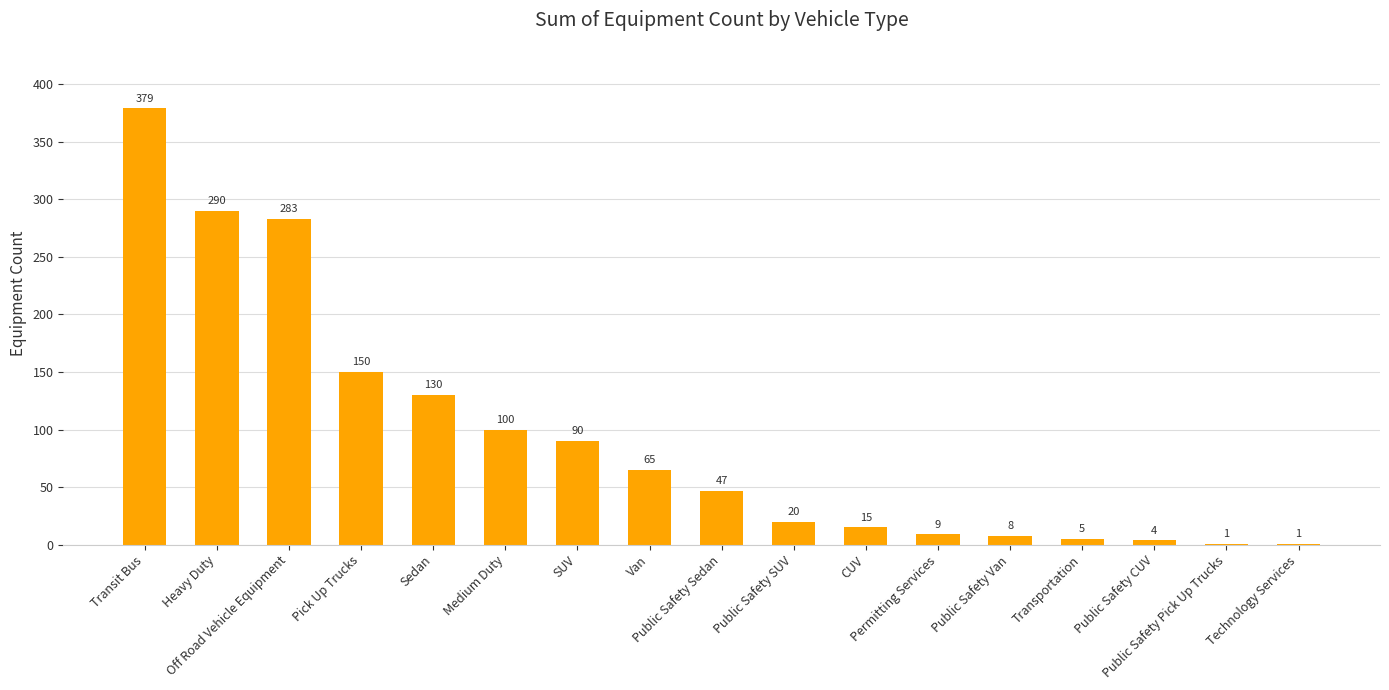

What is the greatest value displayed?

379